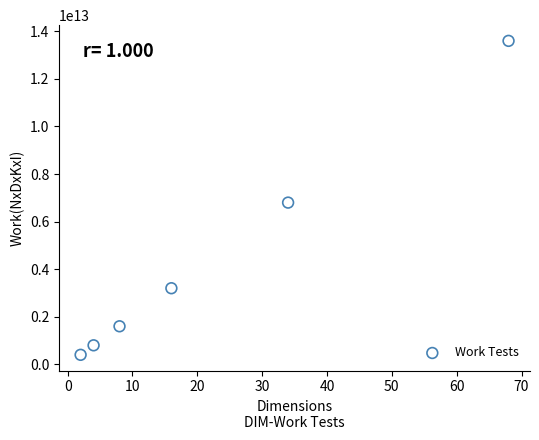

What Y value in the scatter plot is closest to 7000000000000?

6800000000000